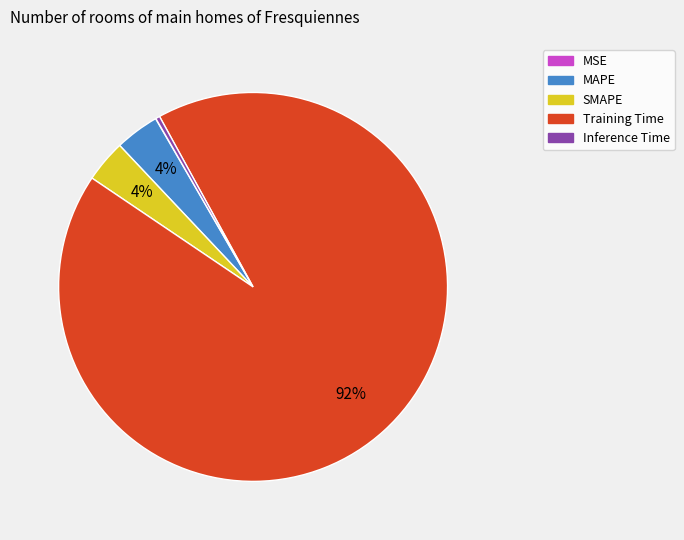

The Inference Time slice represents 9% of the pie. True or false?

False